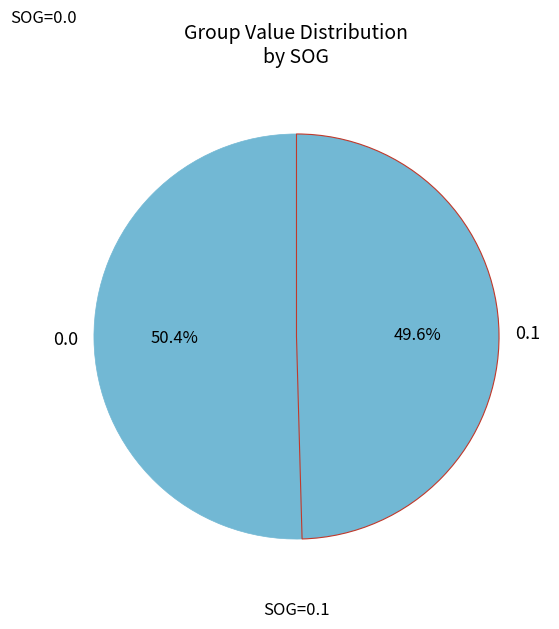

What percentage is NOT represented by 0.0?

49.6%